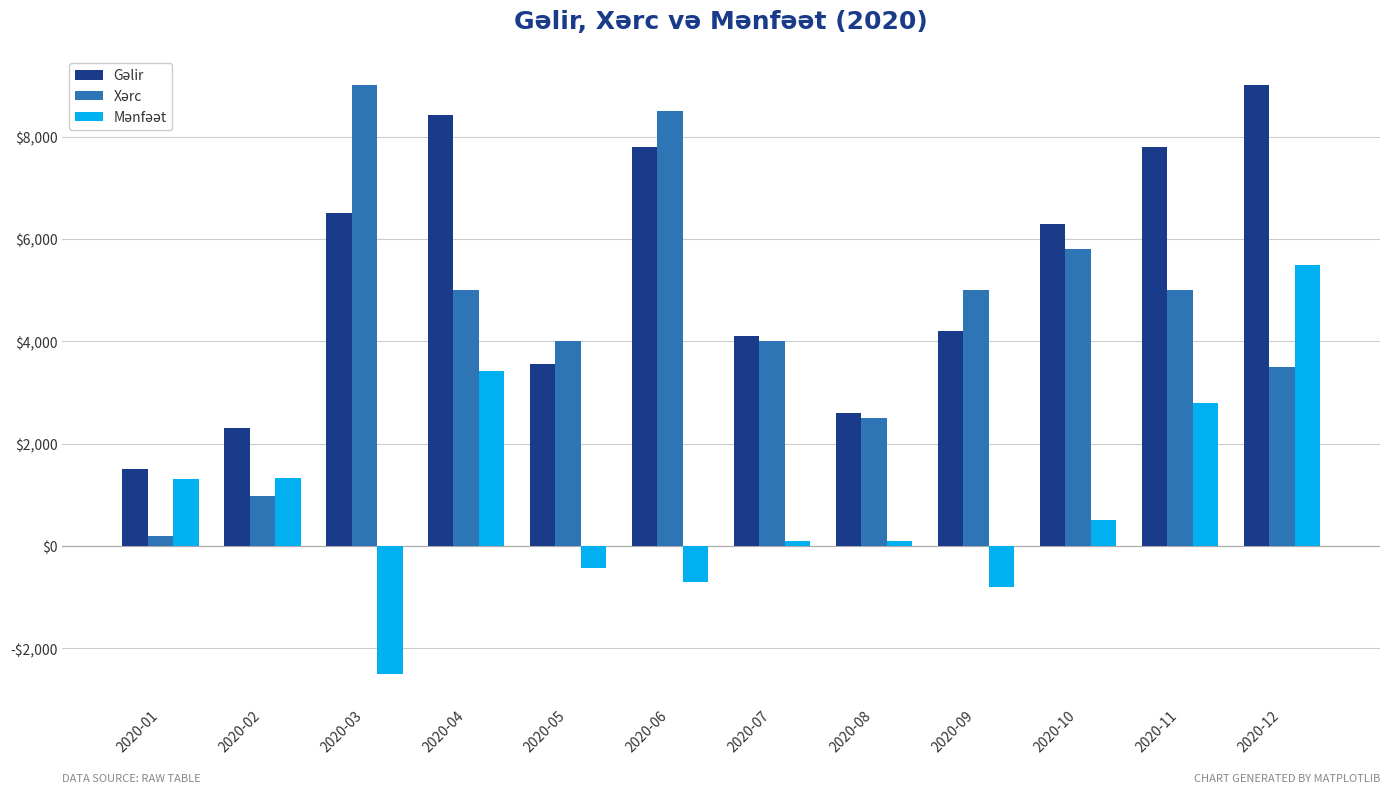

What is the maximum value shown in the chart?

9000